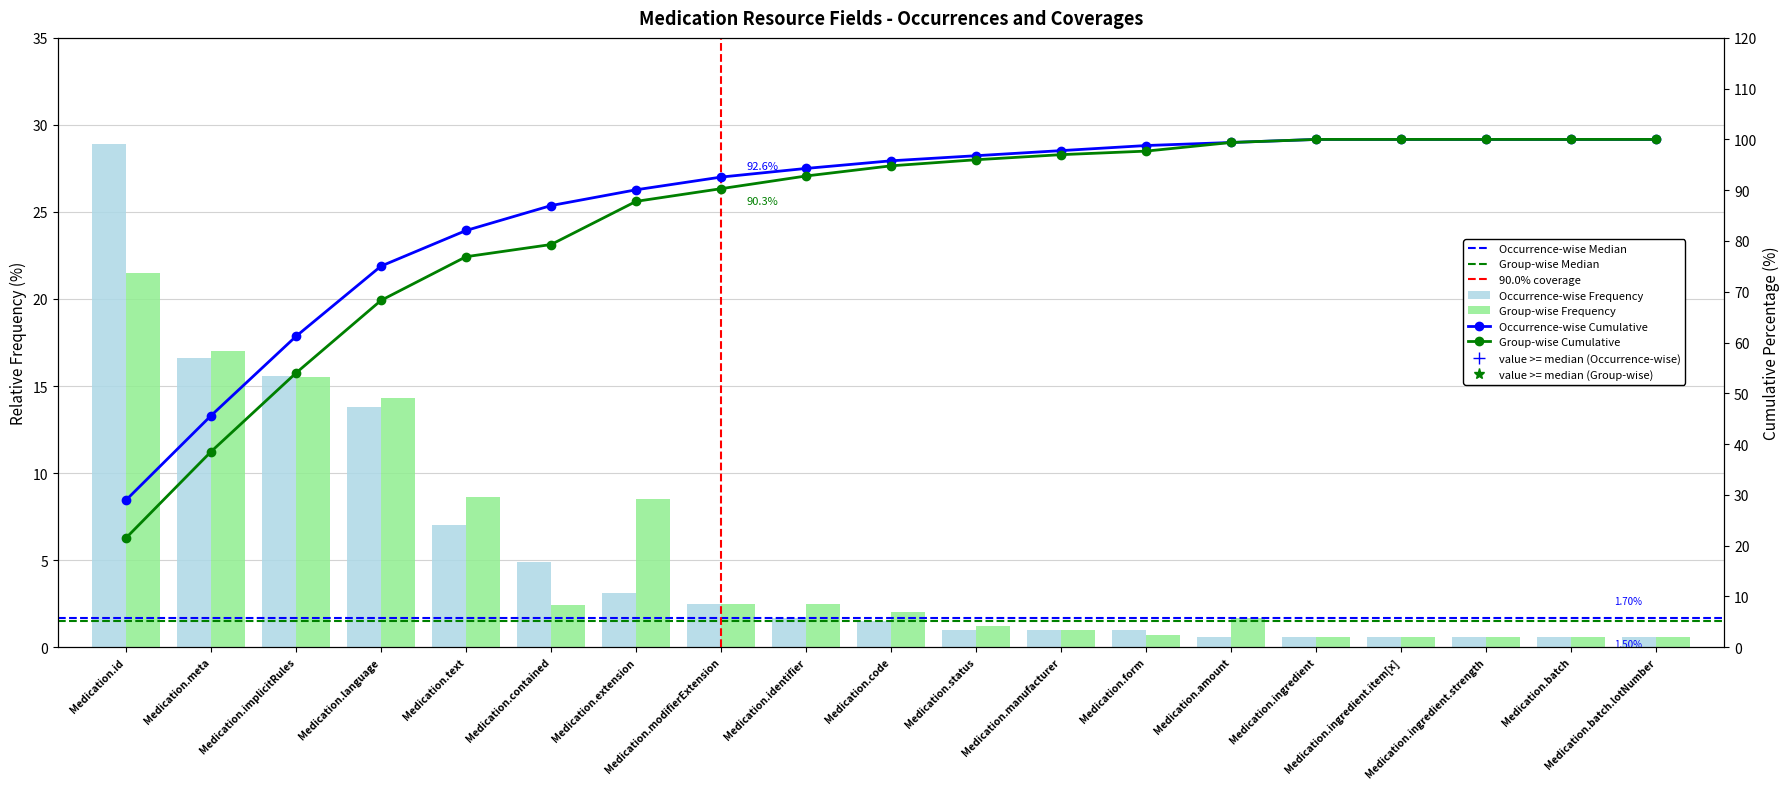

Is it true that Group-wise Frequency equals 0.9 at Medication.ingredient.strength?

False